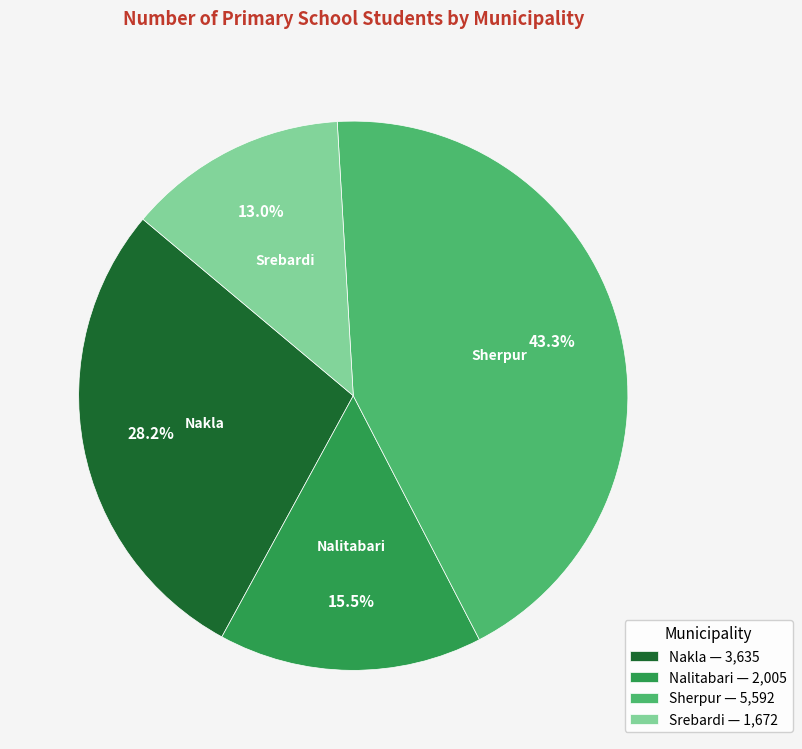

What is the ratio of the value at Nakla to the value at Sherpur?

0.7